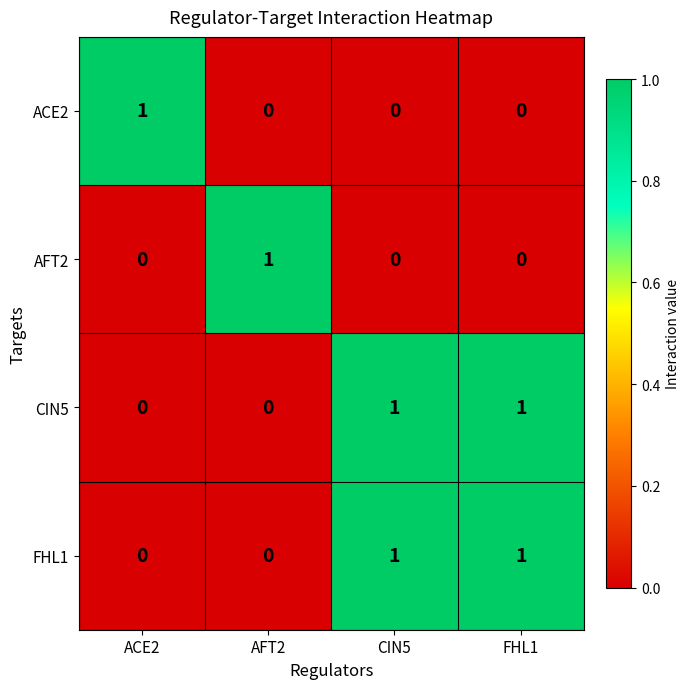

At how many categories does at least one series exceed 0?

4